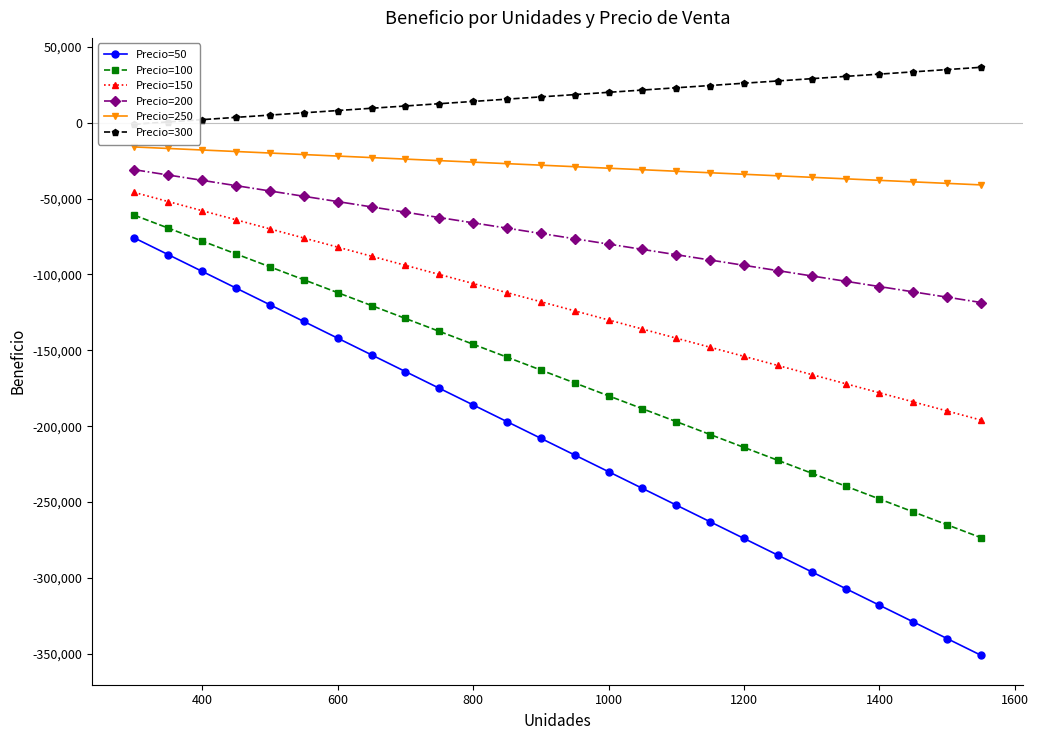

The Precio=150 series shows -58000 at 400. True or false?

True